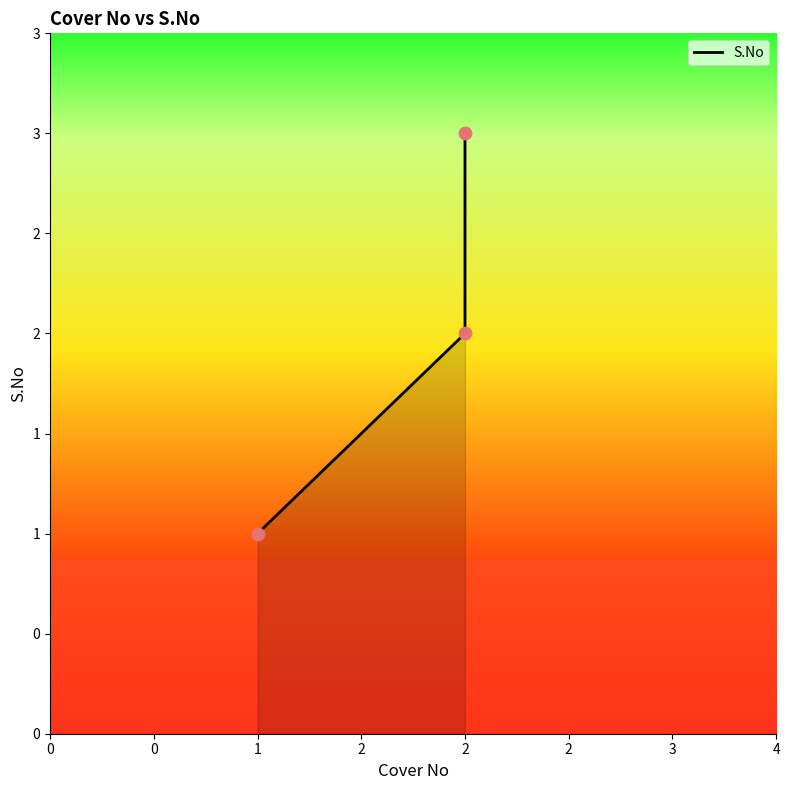

Which has a higher value, 2 or 2?

2